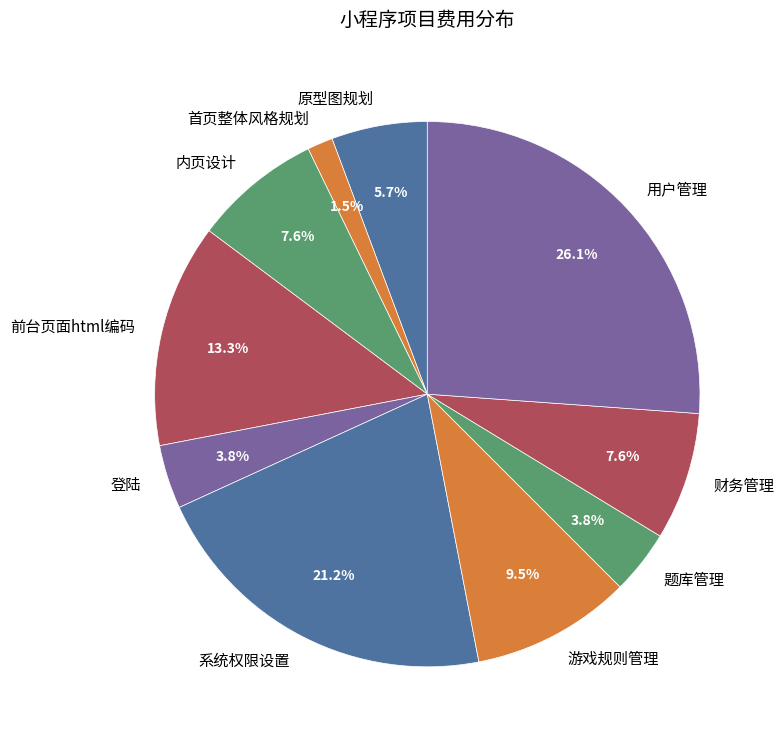

To the nearest percent, what is the difference between the largest and smallest slice percentages?

25%